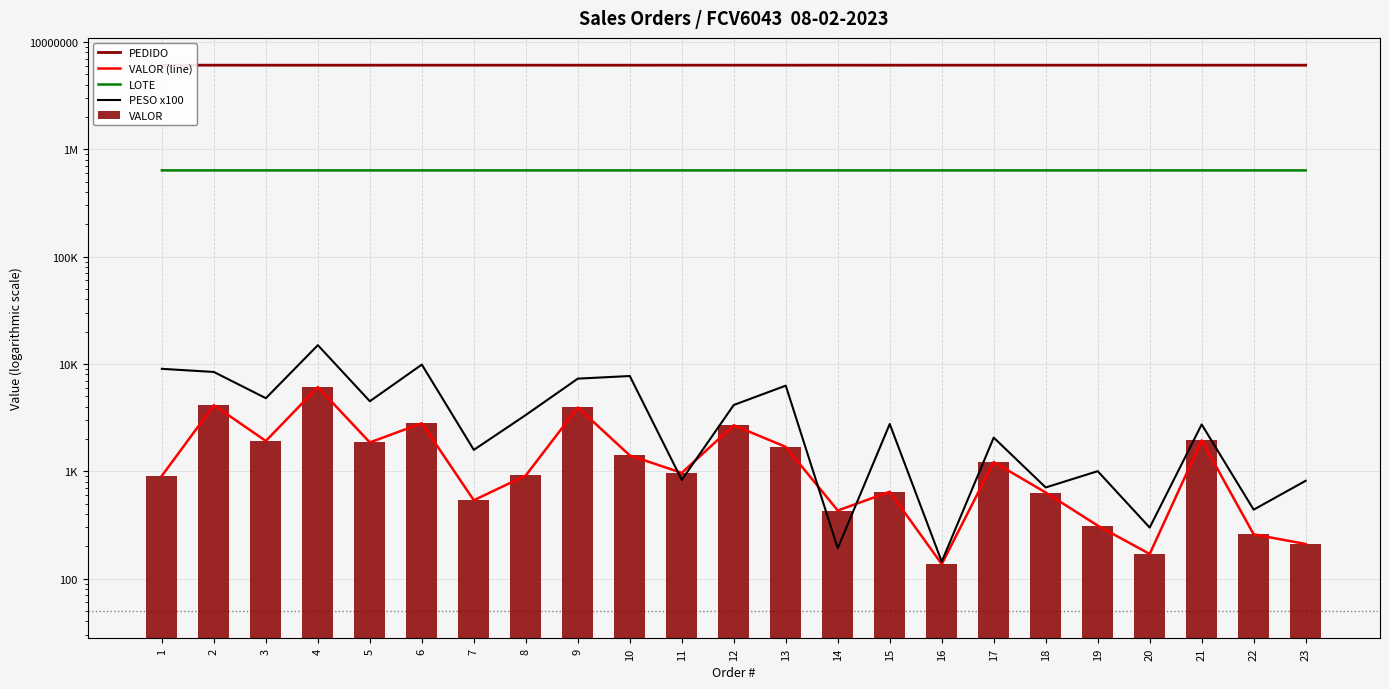

What is the total value across all series at 4?

6745877.3